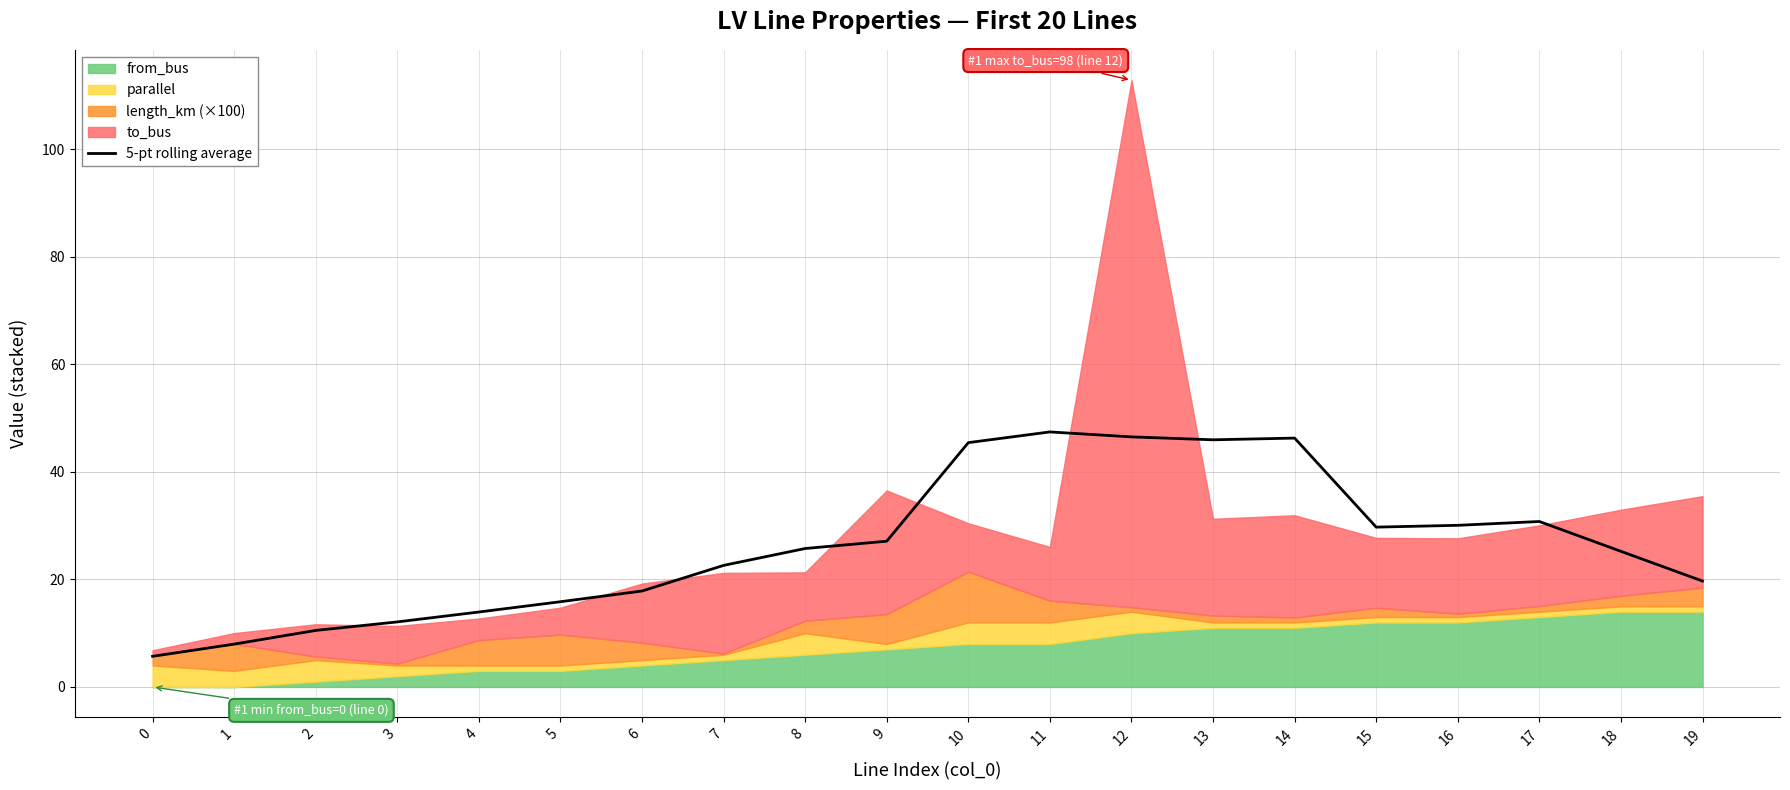

Where is the data nearest to the value 26?

8